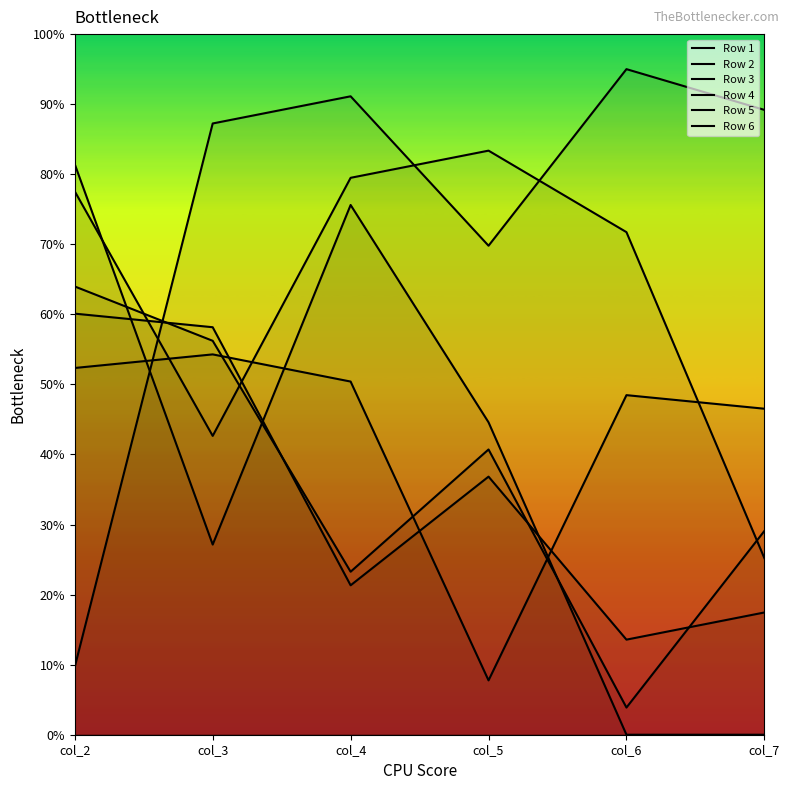

Does the chart have visible grid lines?

No